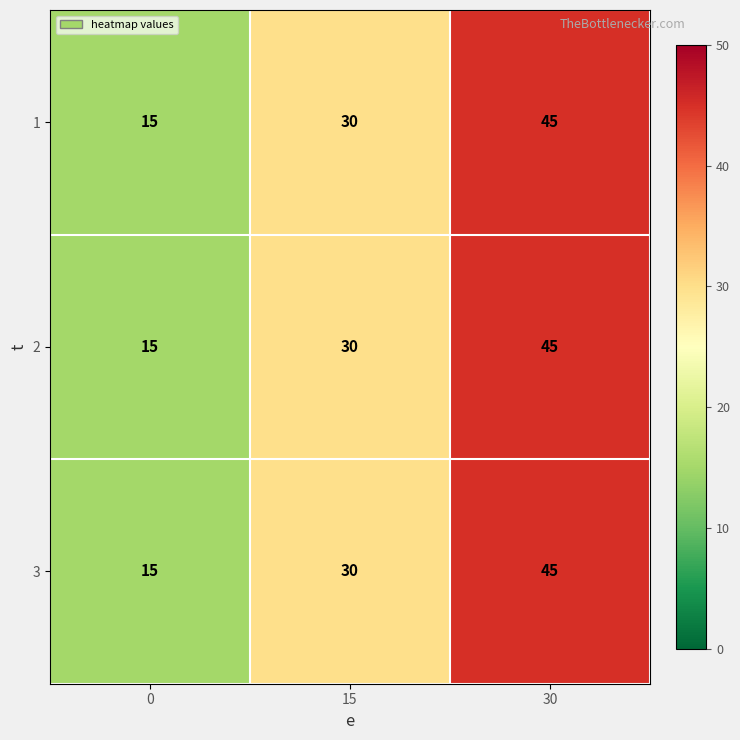

True or false: 1 has a value of 45 at 30.

True